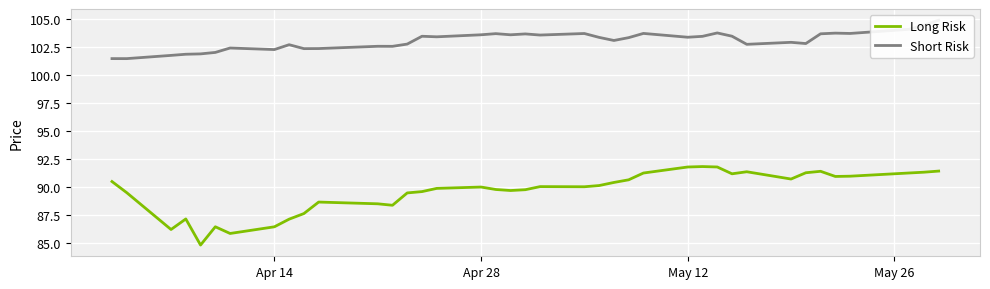

Which series has the largest total across all categories?

Short Risk